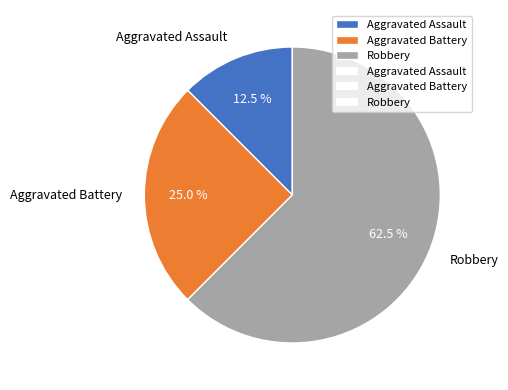

What is the largest slice in the pie chart?

Robbery